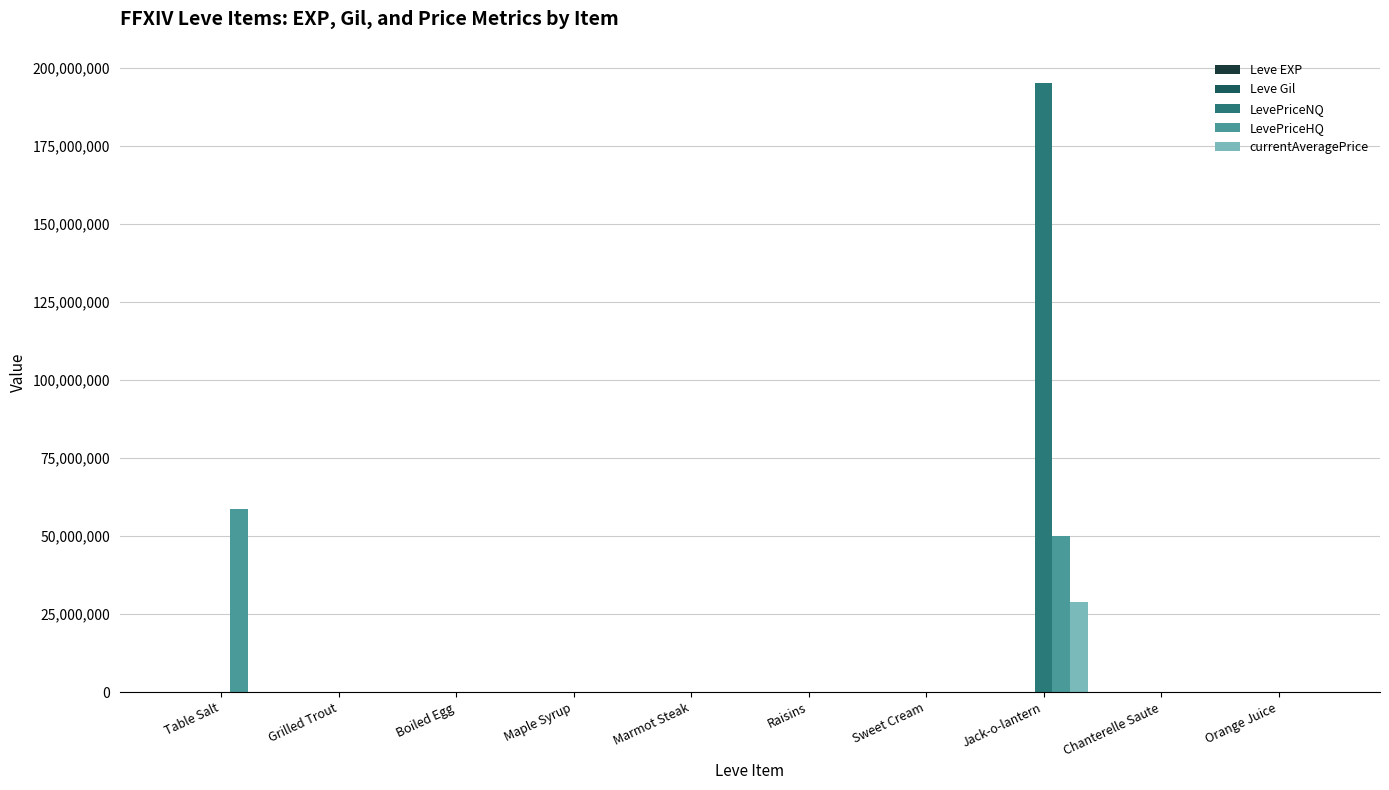

What is the difference between the currentAveragePrice values at Raisins and Maple Syrup?

1071.1